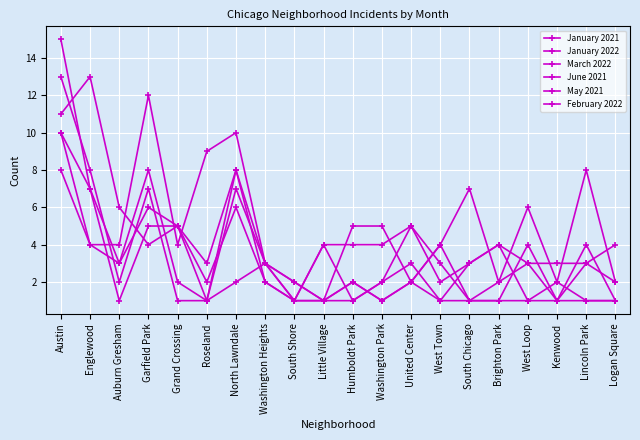

What is the greatest value displayed?

15